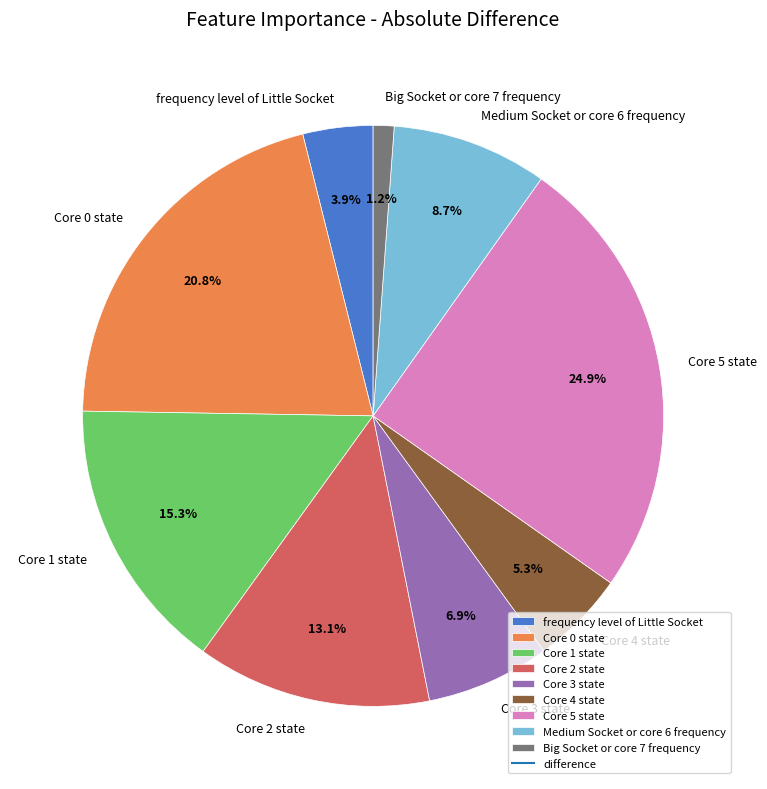

What is the largest slice in the pie chart?

Core 5 state